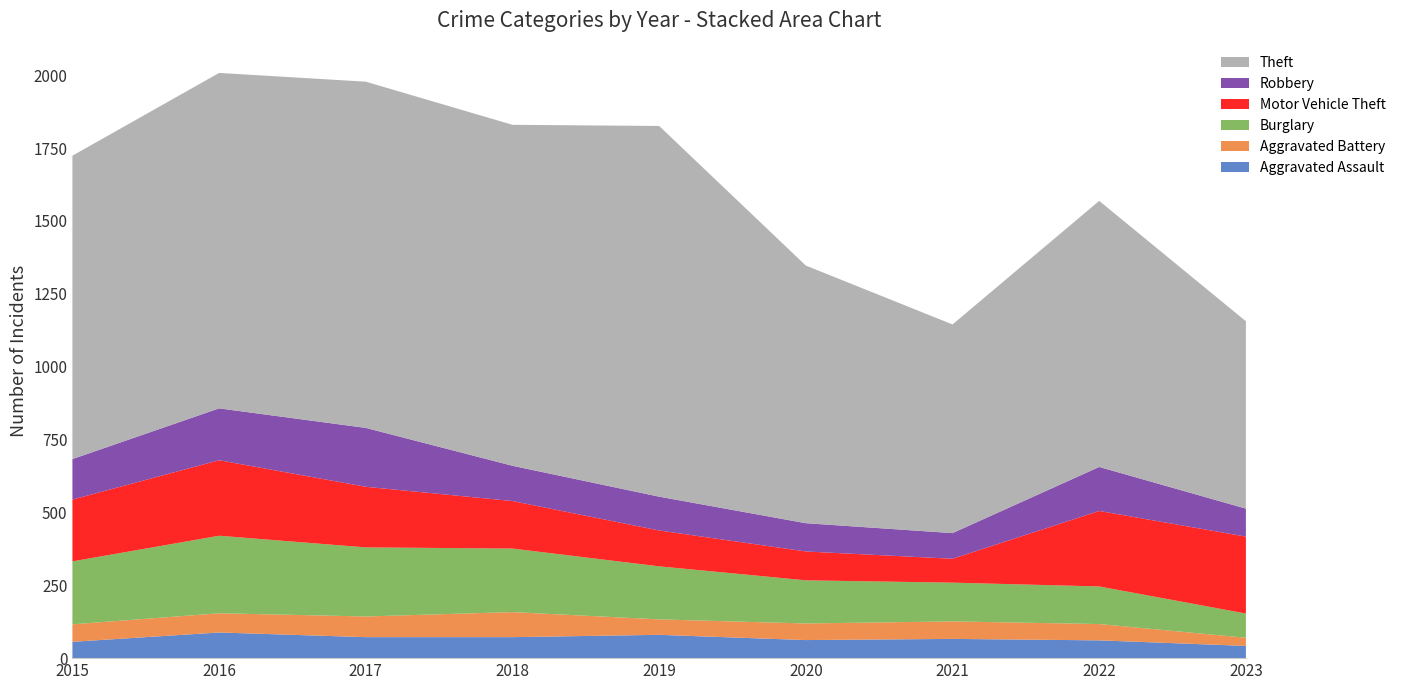

Reading right to left, what are all the values shown in this chart?

Aggravated Assault: 42	61	66	62	80	72	72	88	56
Aggravated Battery: 28	56	60	57	53	86	71	66	60
Burglary: 83	129	133	148	182	218	237	266	216
Motor Vehicle Theft: 264	259	82	99	123	163	208	259	212
Robbery: 96	151	88	97	116	121	202	178	139
Theft: 643	913	716	884	1272	1170	1188	1151	1041